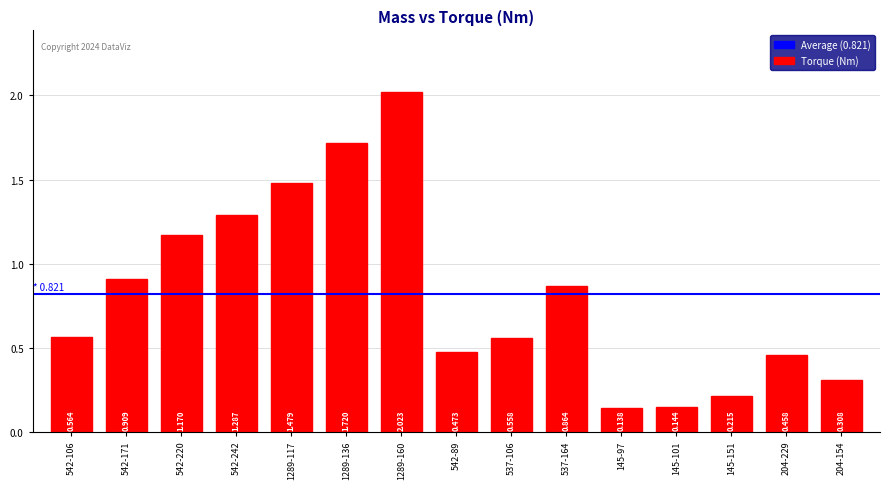

Reading left to right, transcribe all the data shown in this chart.

0.6	0.9	1.2	1.3	1.5	1.7	2.0	0.5	0.6	0.9	0.1	0.1	0.2	0.5	0.3